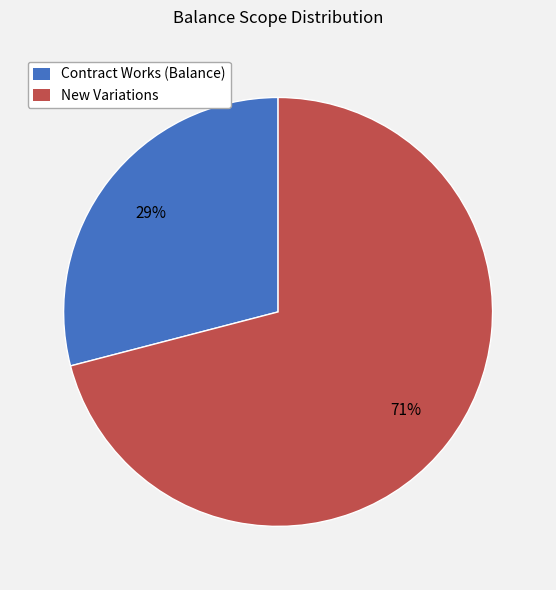

Do Contract Works (Balance) and New Variations together represent more than half of the pie?

Yes